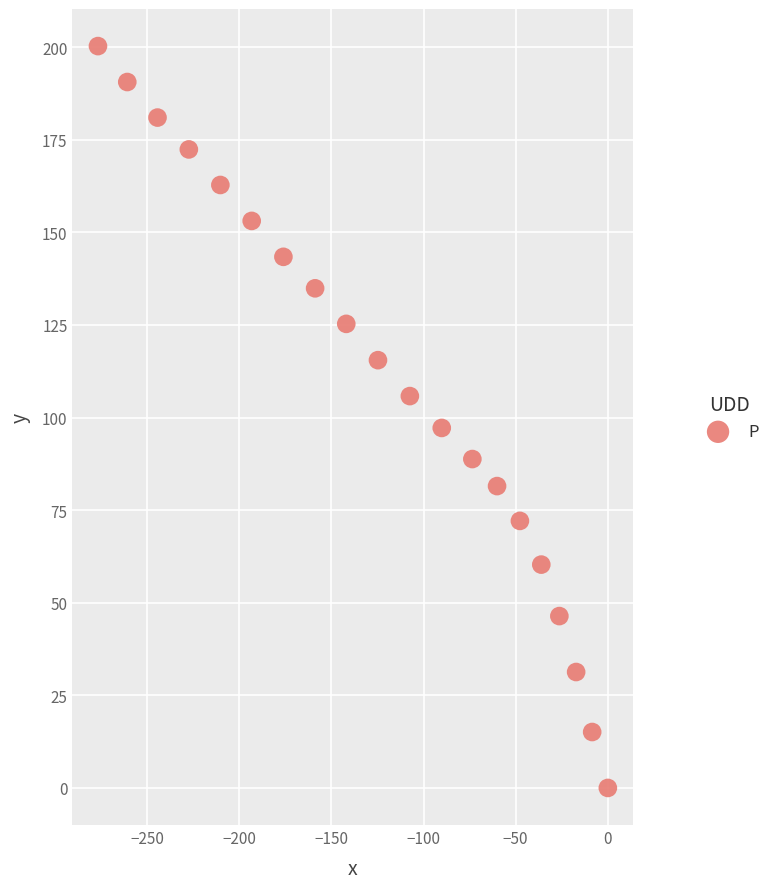

What is the range of X values (max minus min)?

276.6